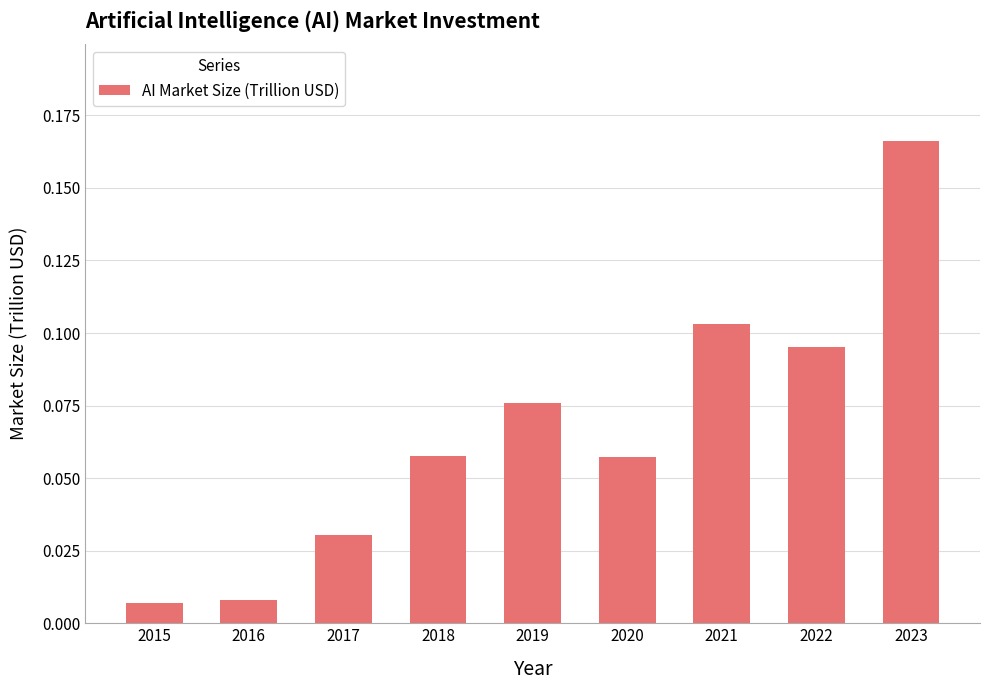

Between 2023 and 2022, which is larger?

2023